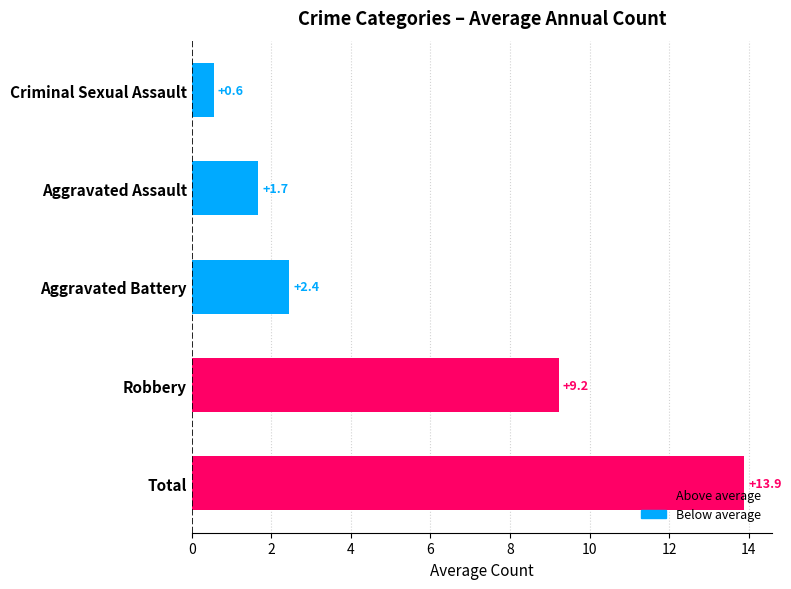

How many series are shown in this chart?

1